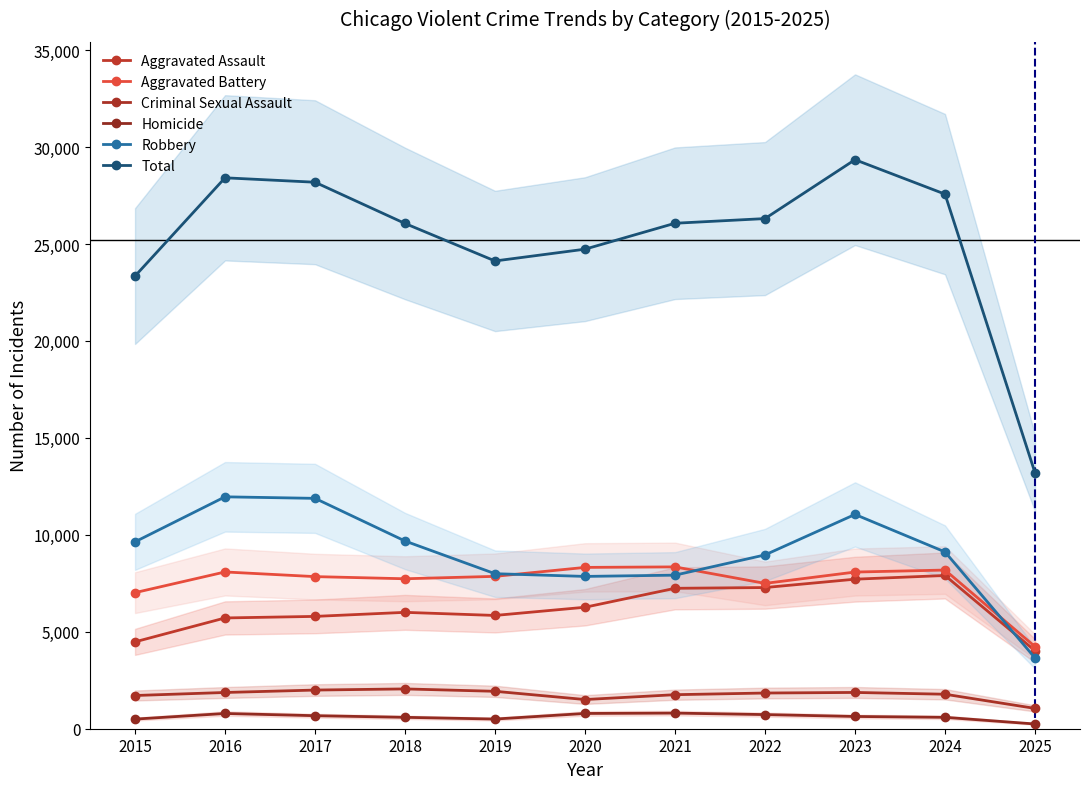

Rank the series by their maximum value, from highest to lowest.

Total, Robbery, Aggravated Battery, Aggravated Assault, Criminal Sexual Assault, Homicide